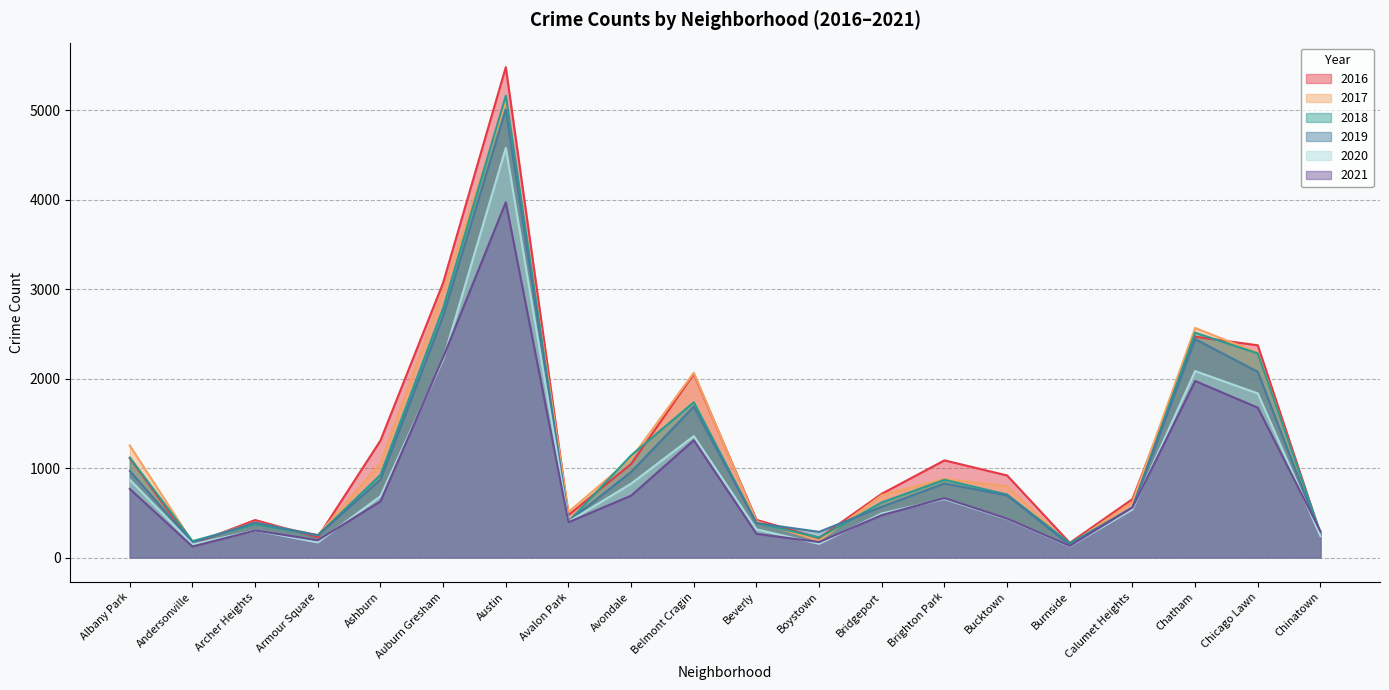

At Bridgeport, list the series in order from largest to smallest.

2016, 2017, 2018, 2019, 2020, 2021